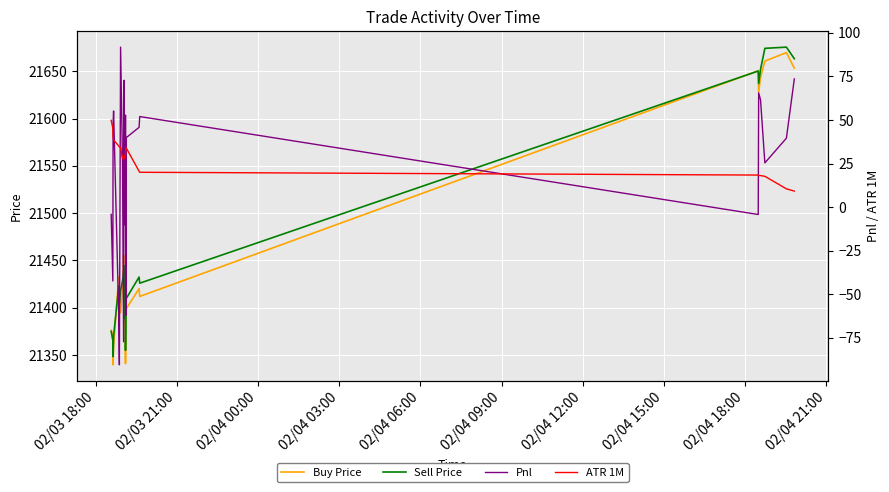

What is the lowest value of the Buy Price series?

21339.8